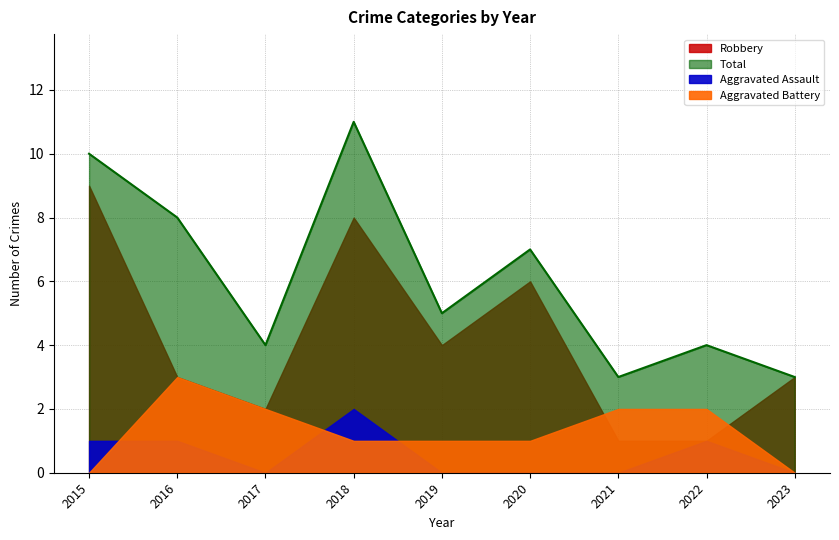

How many interior local peaks does the Total series have?

3